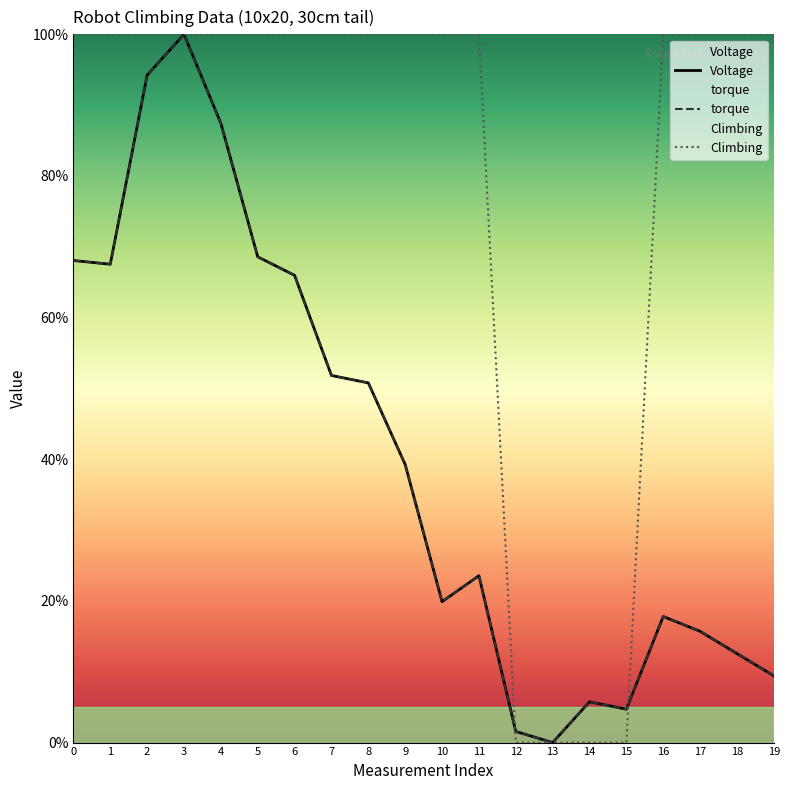

In torque, how many points are lower than both neighbors (excluding endpoints)?

4